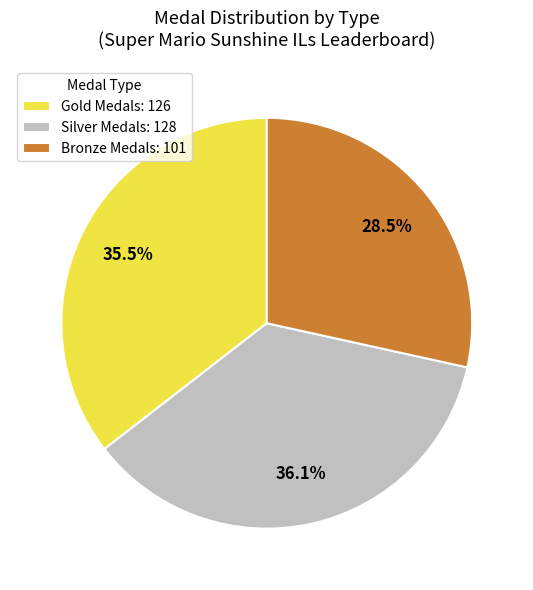

Count the number of slices in the pie.

3